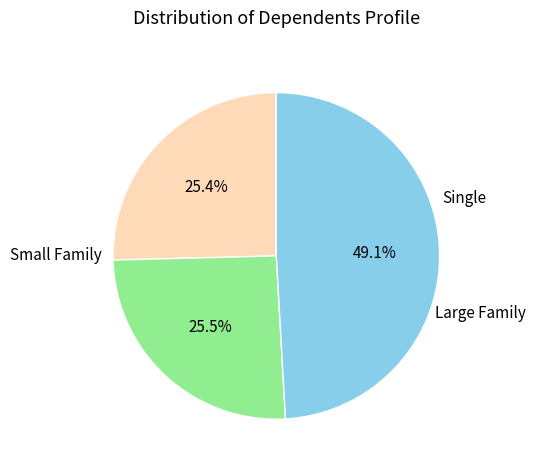

Does any single category account for the majority?

No